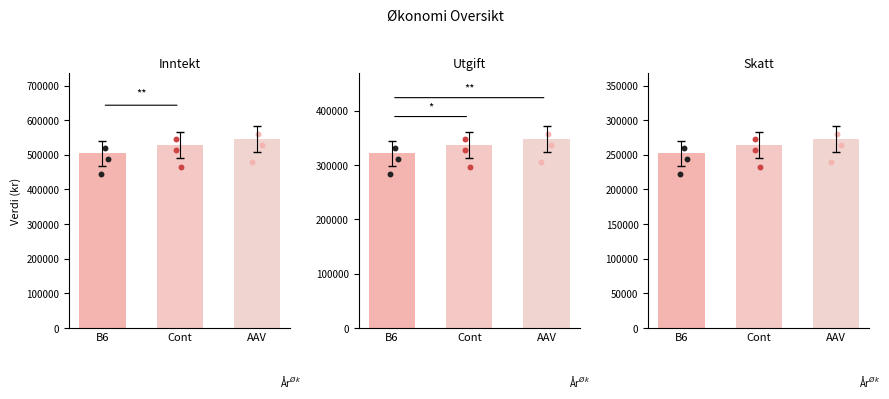

Which series has the widest spread of Y values?

Inntekt